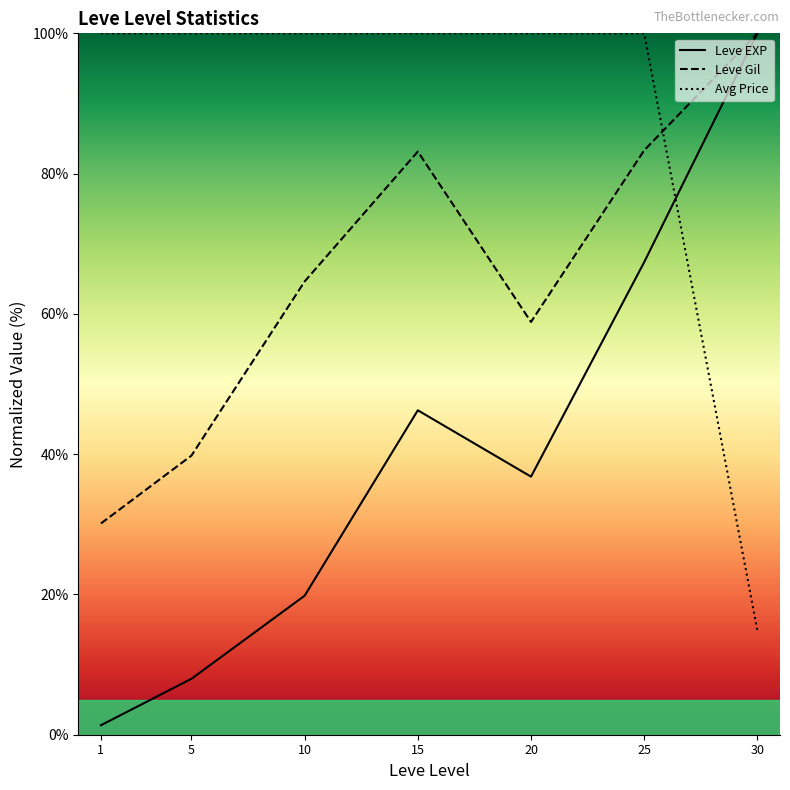

The value of Leve Gil at 20 is 86.4. True or false?

False